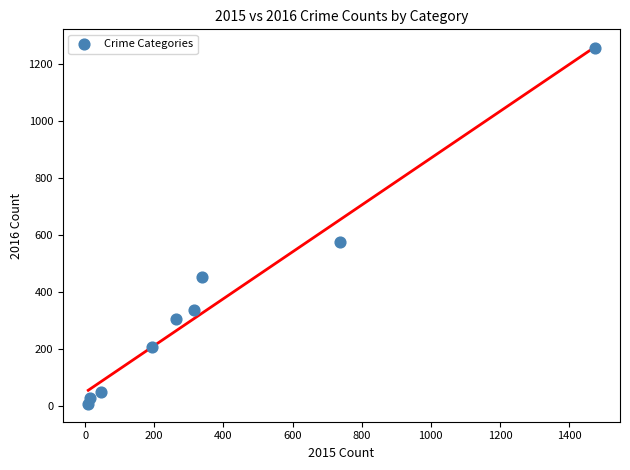

What Y value in the scatter plot is closest to 633?

576